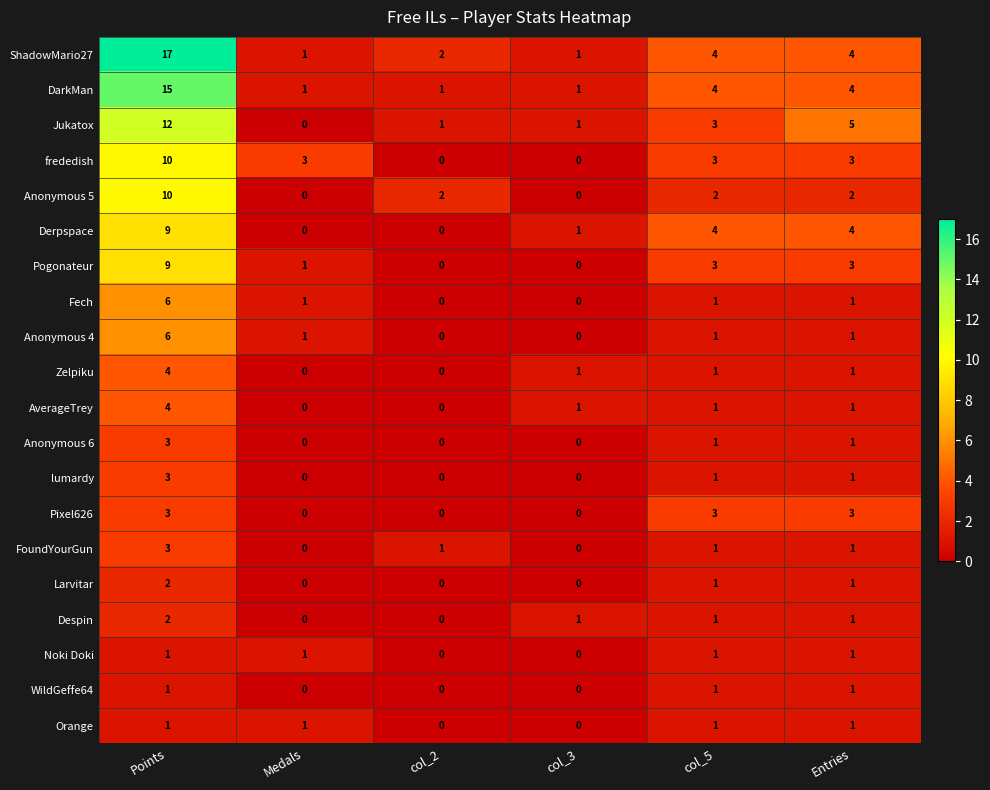

The Zelpiku series shows 2 at Entries. True or false?

False